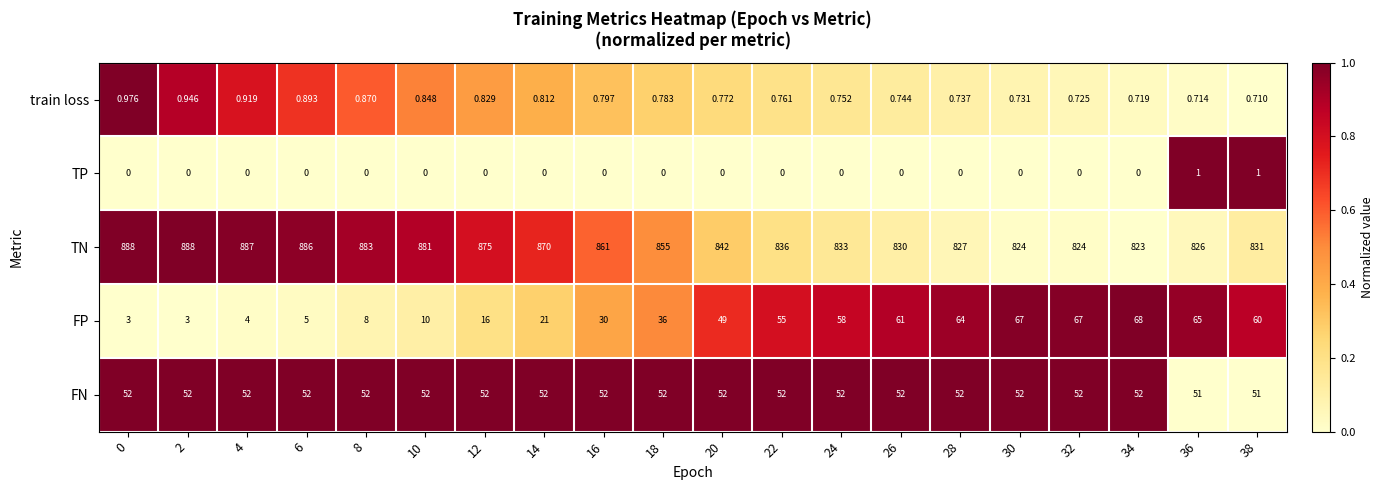

Rank the series at 20 from highest to lowest value.

TN, FN, FP, train loss, TP